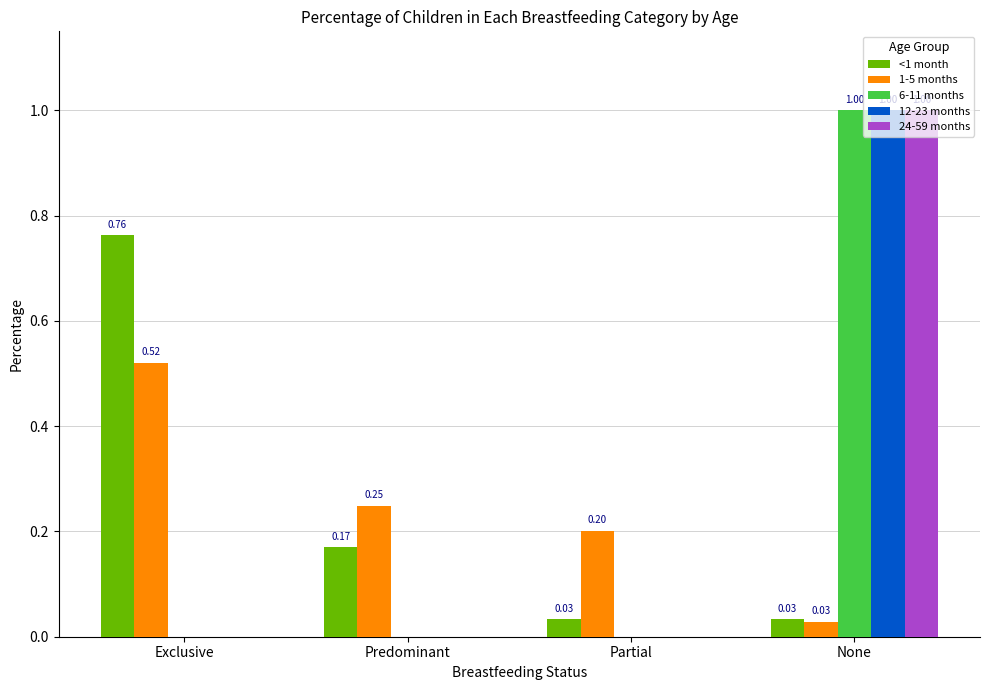

Which series changed the most between Predominant and Partial?

<1 month